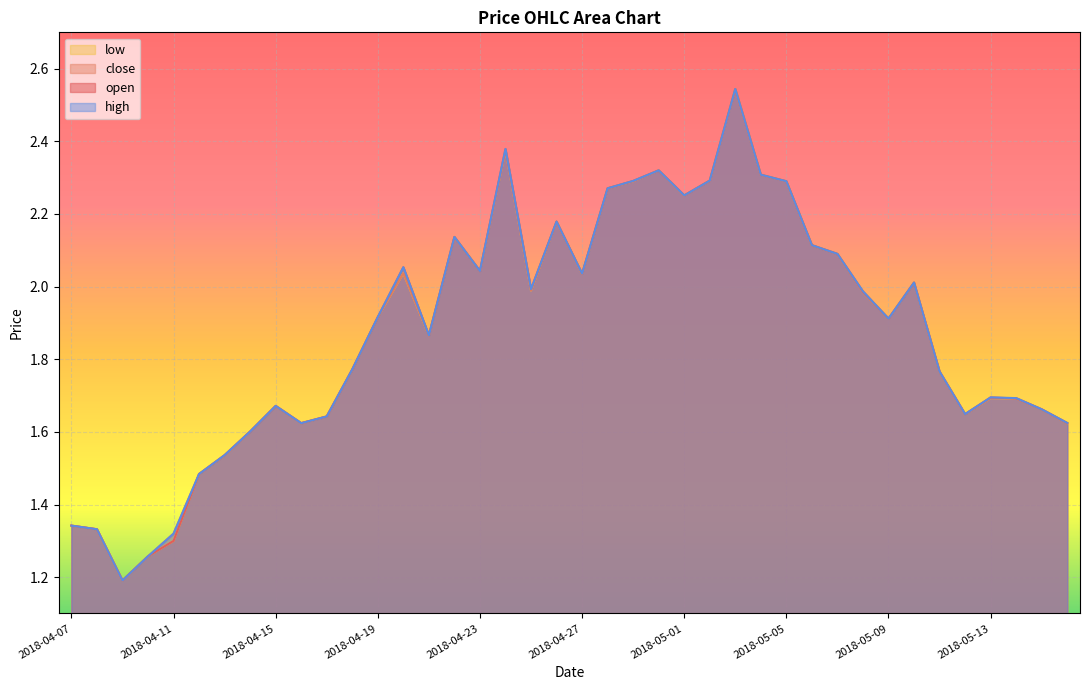

The open series shows 1.6 at 2018-05-12. True or false?

True